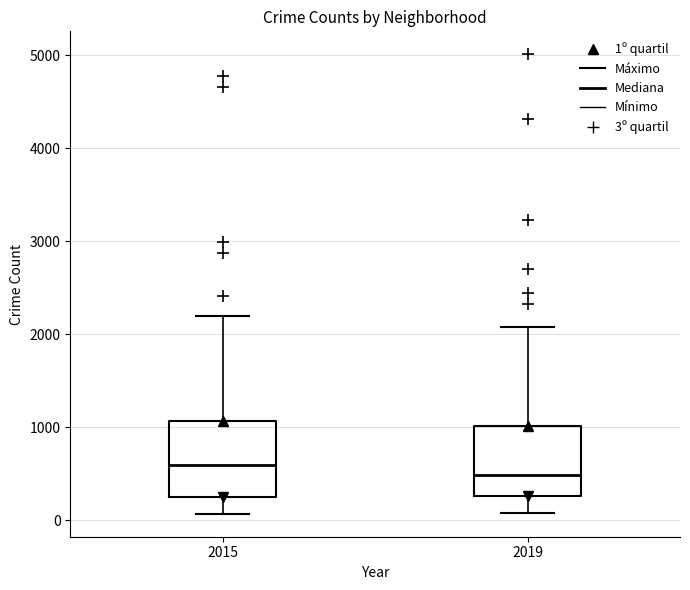

Reading left to right, transcribe this box plot: for each box, give where its median line is, the range the box spans, and where its two whiskers end, as read against the y-axis. The values are not printed on the chart, so give them approximately, as read against the axis.

2015: median 600, box 300 to 1100, whiskers 100 to 2200
2019: median 500, box 300 to 1000, whiskers 100 to 2100